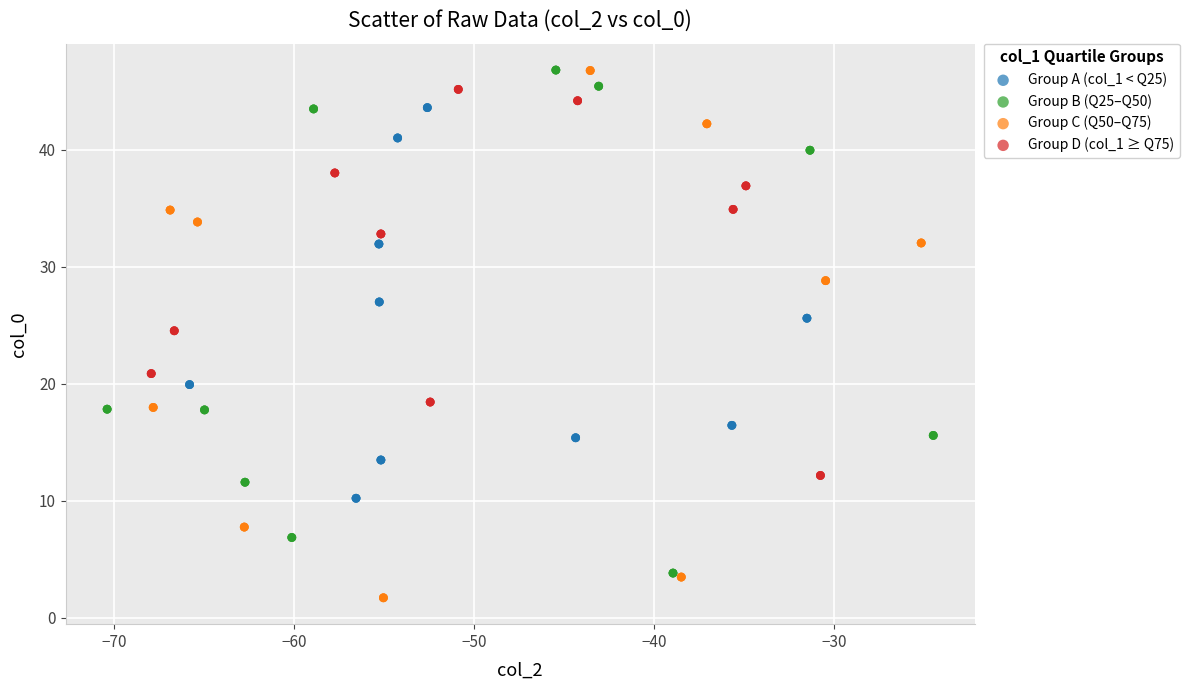

Which series reaches the minimum Y coordinate?

Group C (Q50–Q75)